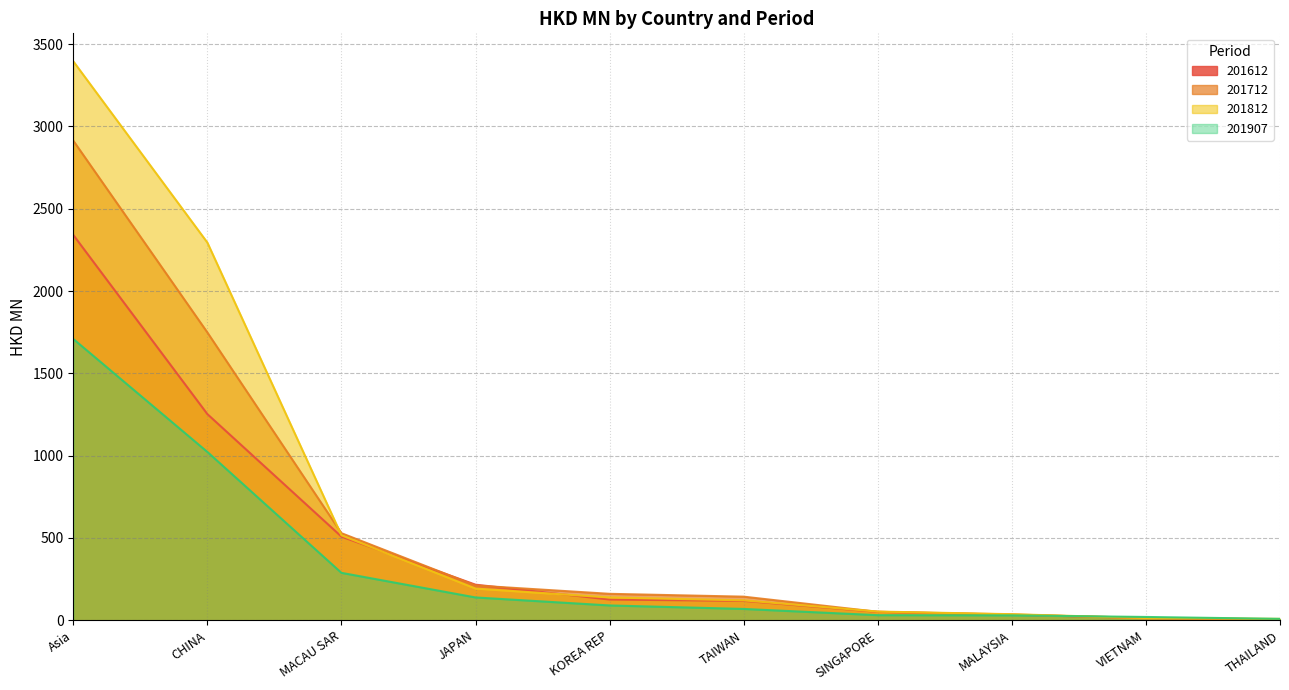

What is the difference between the maximum and minimum values in the 201907 series?

1700.2